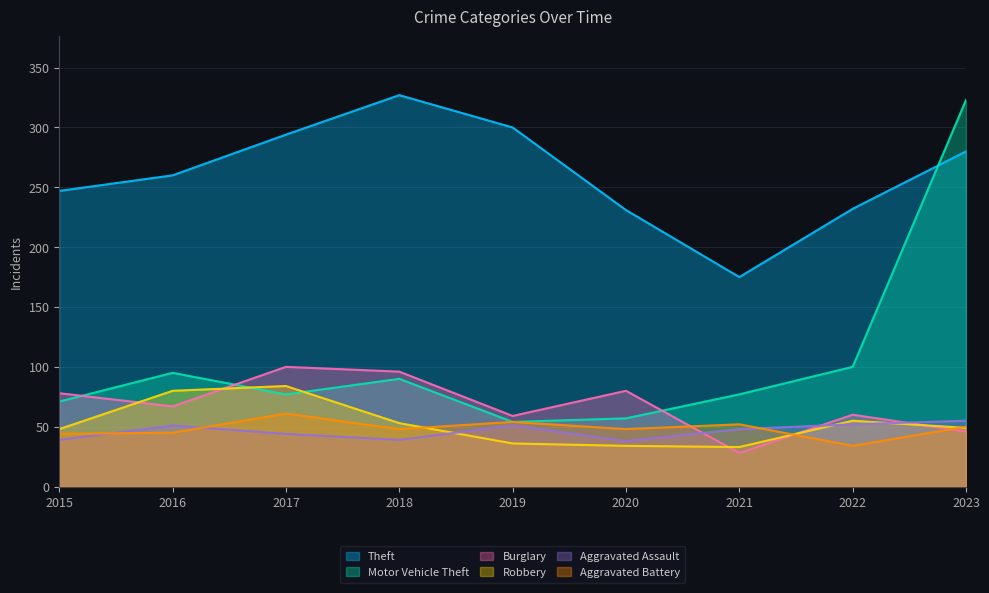

True or false: Robbery and Theft intersect in this chart.

False